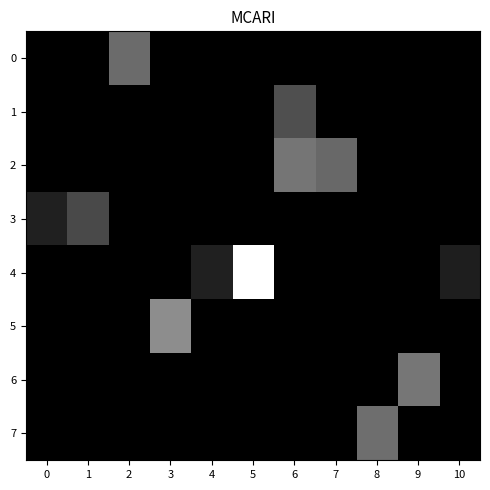

Between 1 and 8, which series saw the biggest shift?

7